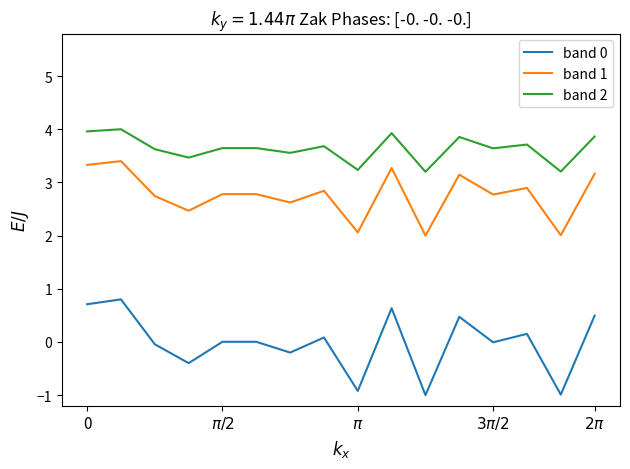

Which series has the largest total across all categories?

band 2